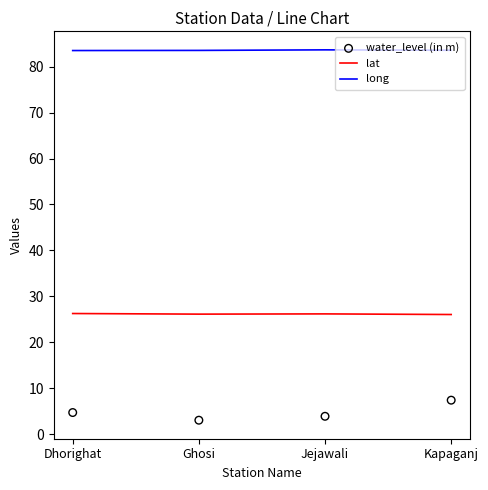

Which series contains the highest Y value?

long